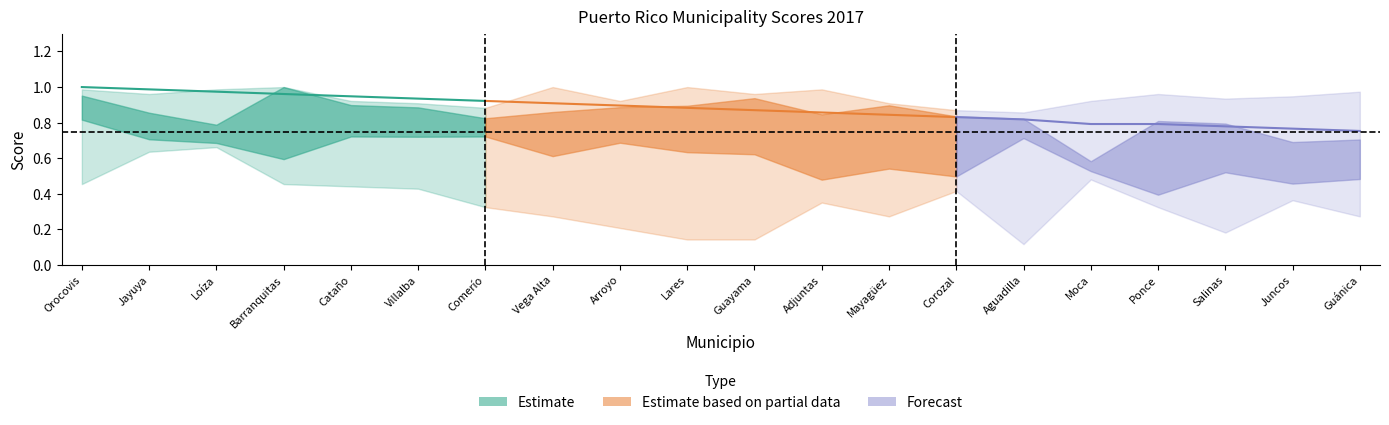

What position from the right is Salinas?

3